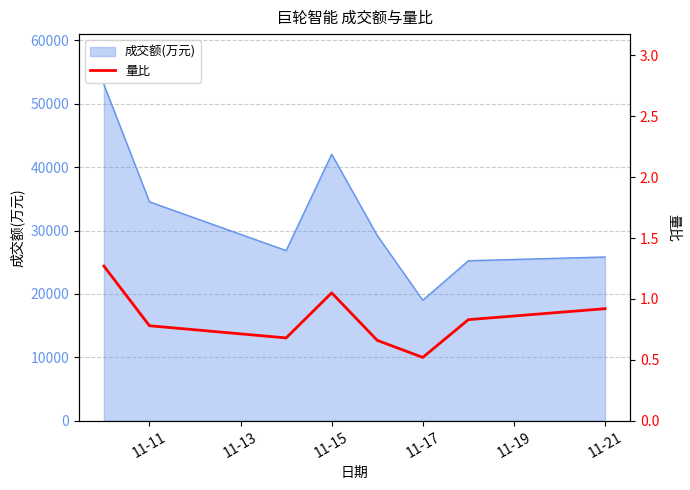

Reading left to right, what are all the values shown in this chart?

1.3	0.8	0.7	1.1	0.7	0.5	0.8	0.9